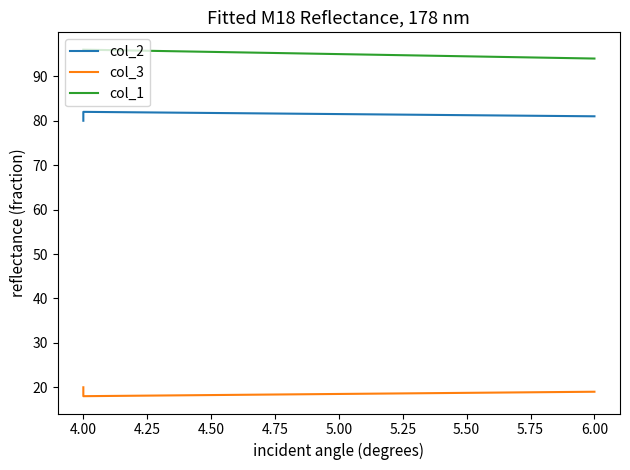

List the series in order of their peak value, lowest first.

col_3, col_2, col_1